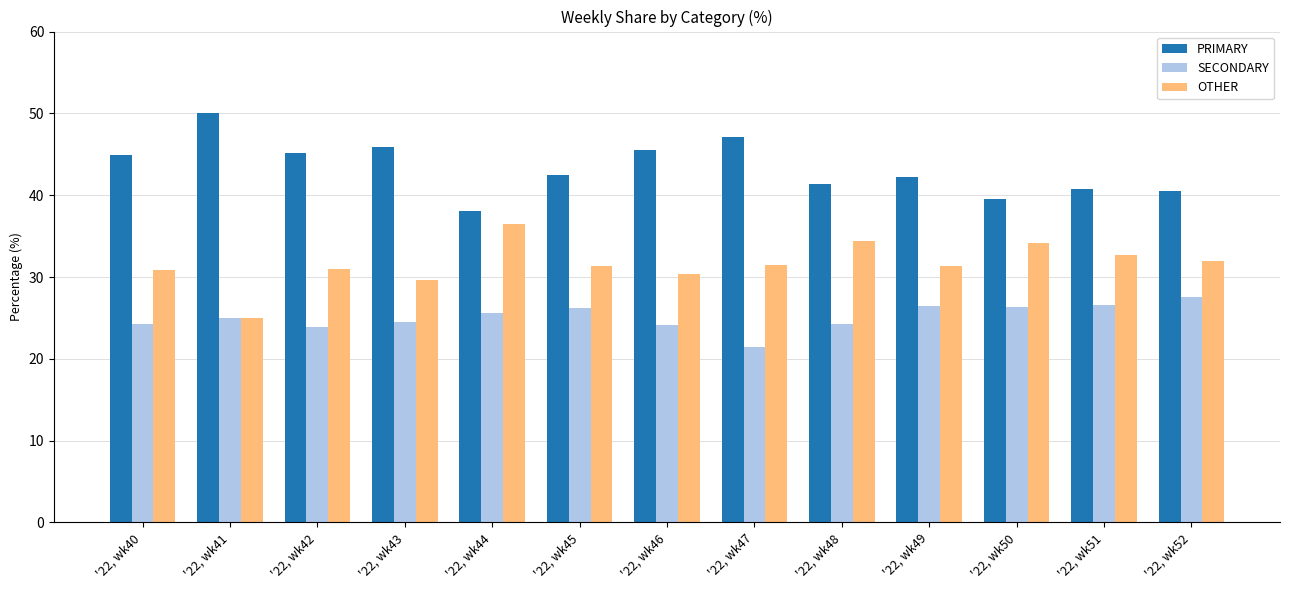

What is the difference between the PRIMARY values at '22, wk49 and '22, wk48?

0.8